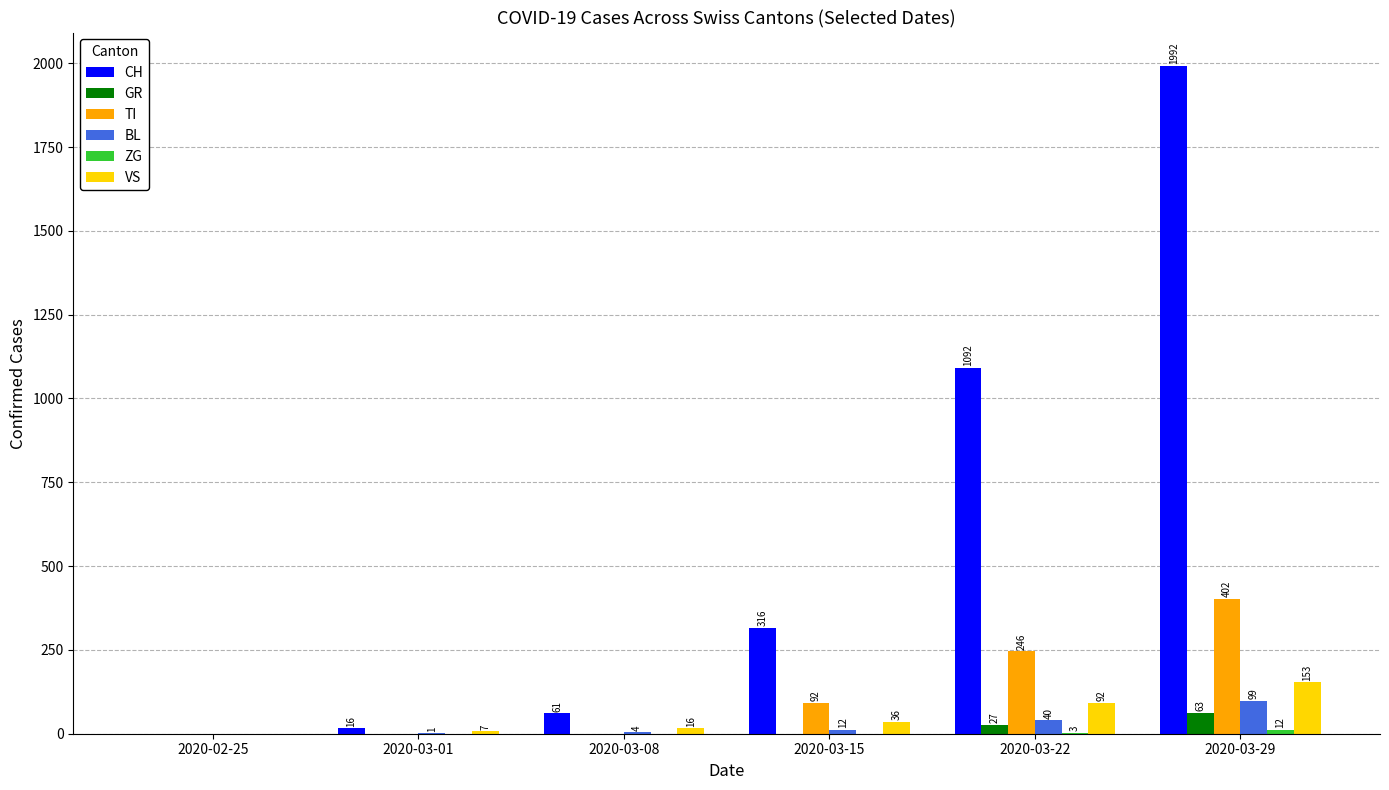

How many values in CH are above zero?

5